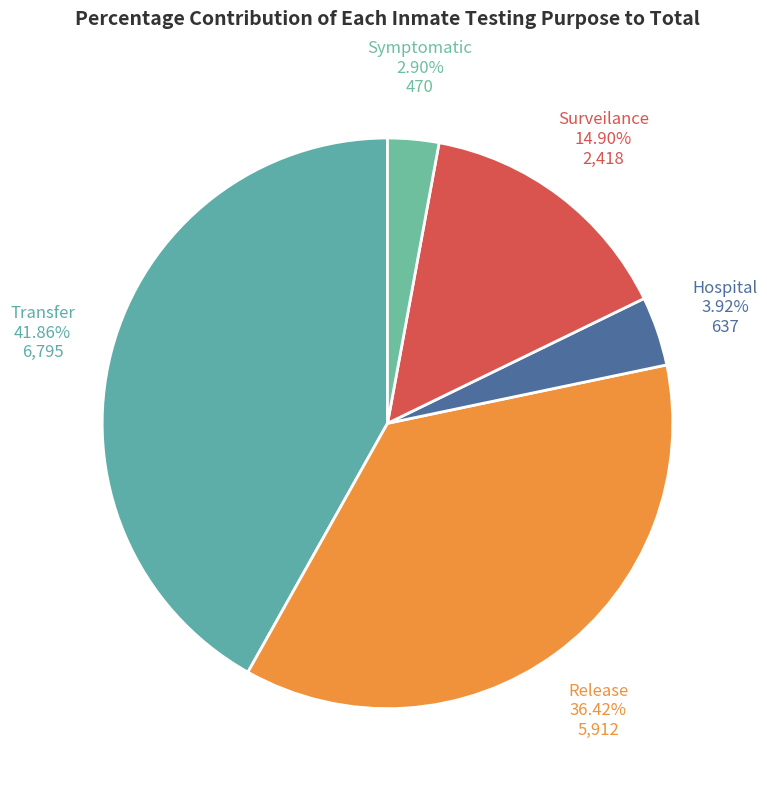

Count the number of slices in the pie.

5